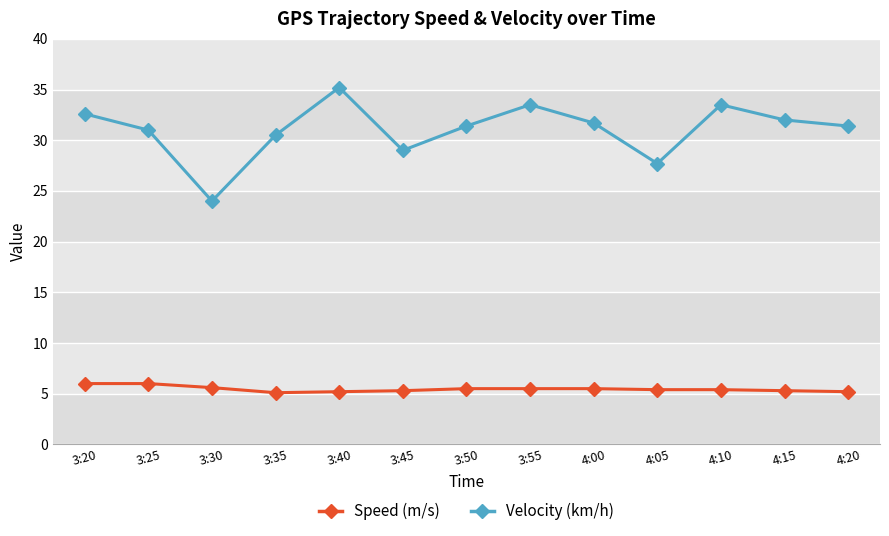

What is the sum of all Speed (m/s) values?

71.0